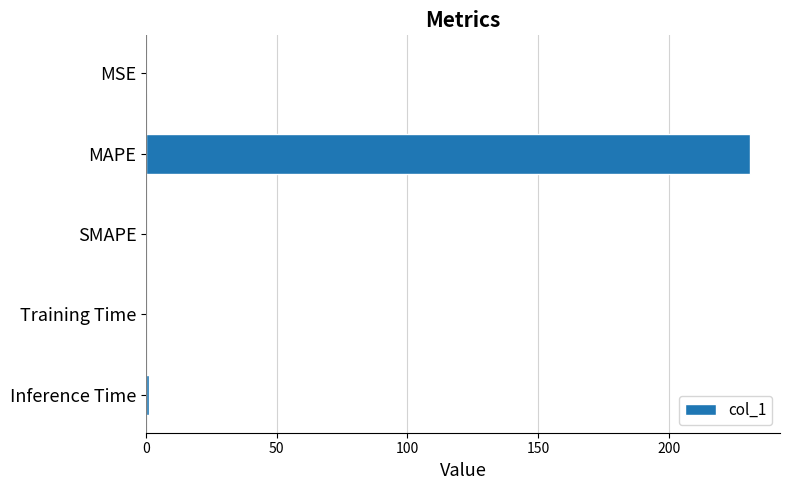

How many categories are shown in the chart?

5